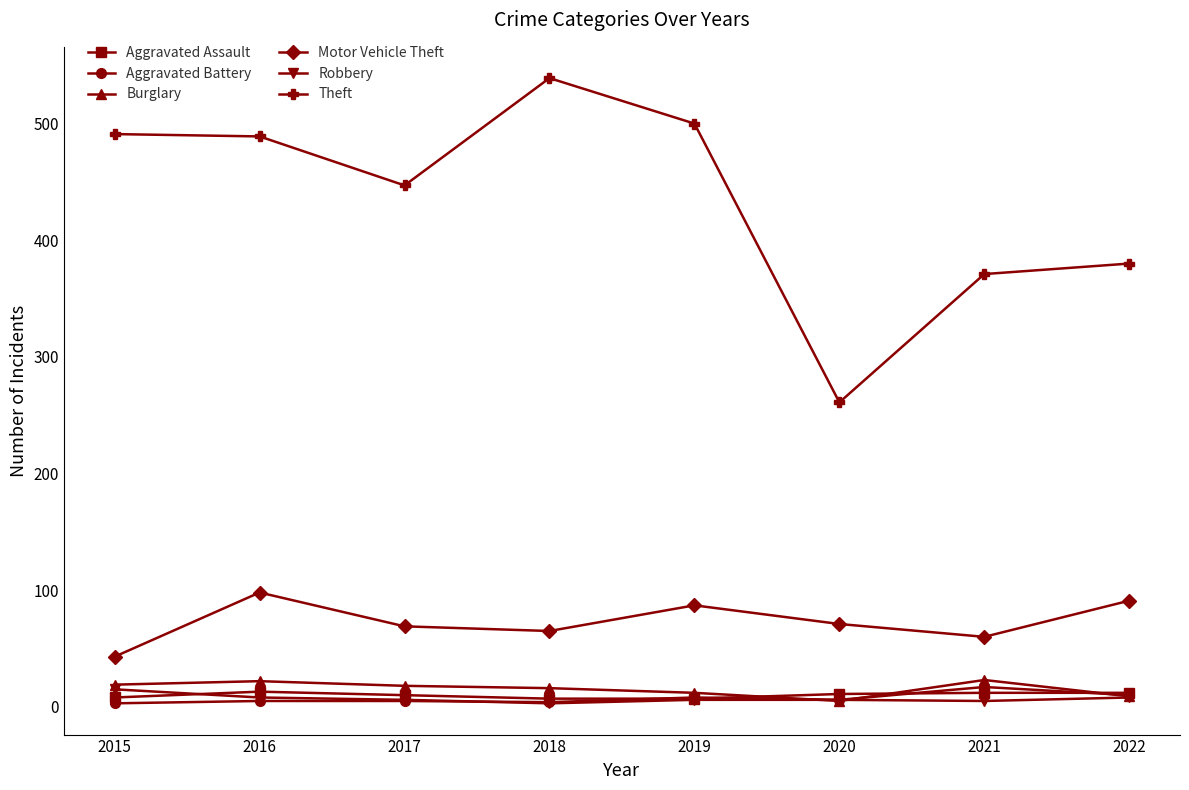

Which series has the largest range (max minus min)?

Theft